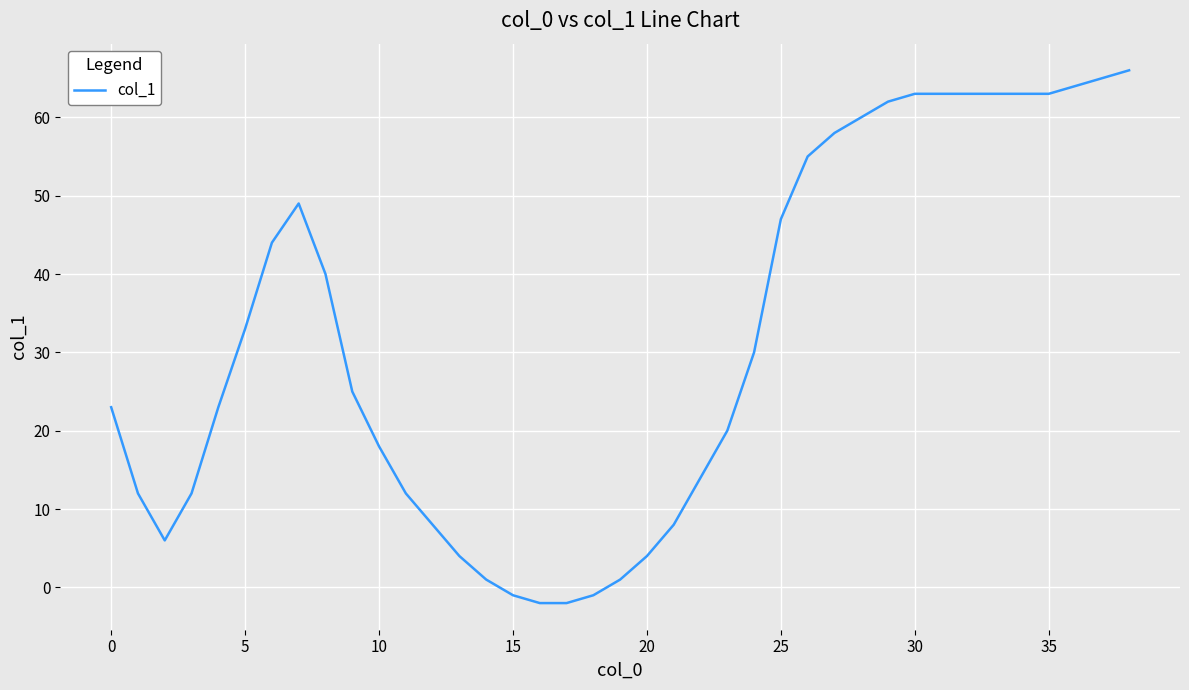

What is the greatest value displayed?

66